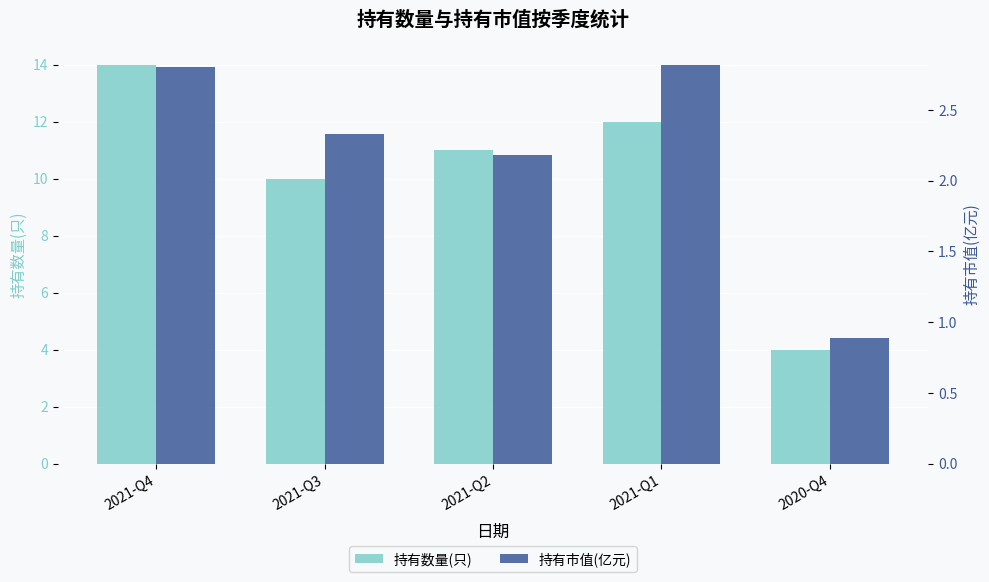

Reading left to right, transcribe all the data shown in this chart.

持有数量(只): 14.0	10.0	11.0	12.0	4.0
持有市值(亿元): 2.8	2.3	2.2	2.8	0.9